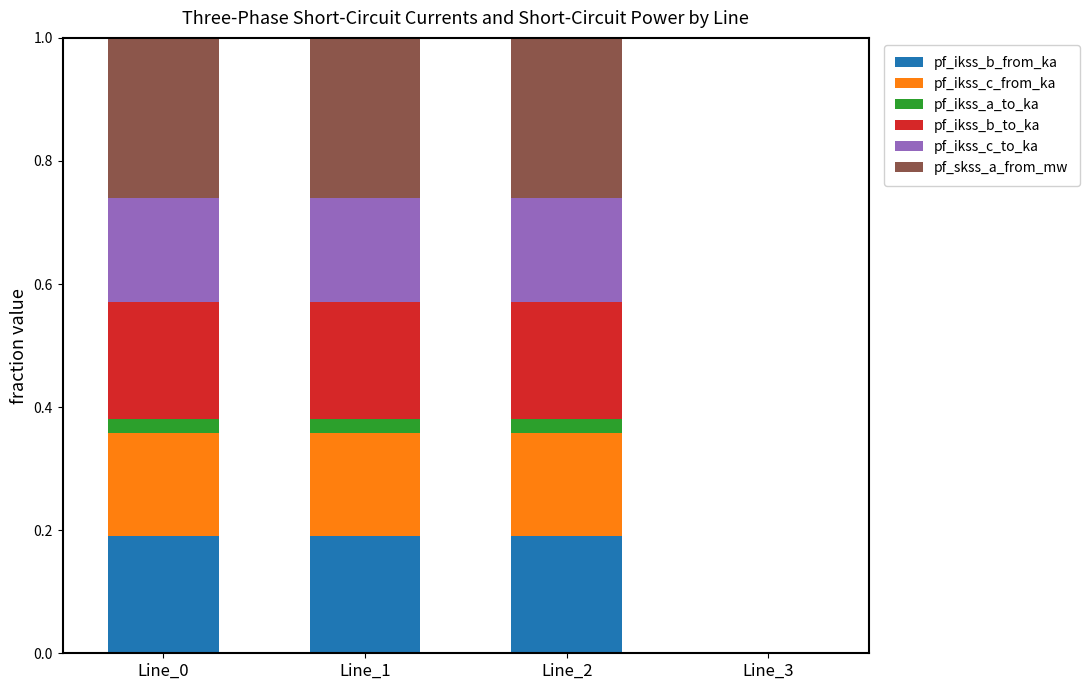

What is the total value across all series at Line_1?

1.0